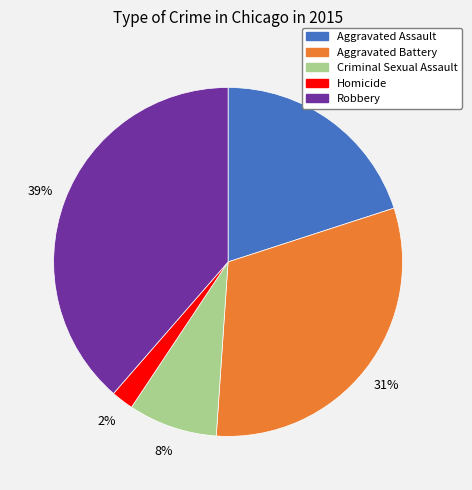

True or false: Robbery accounts for 39% of the total.

True